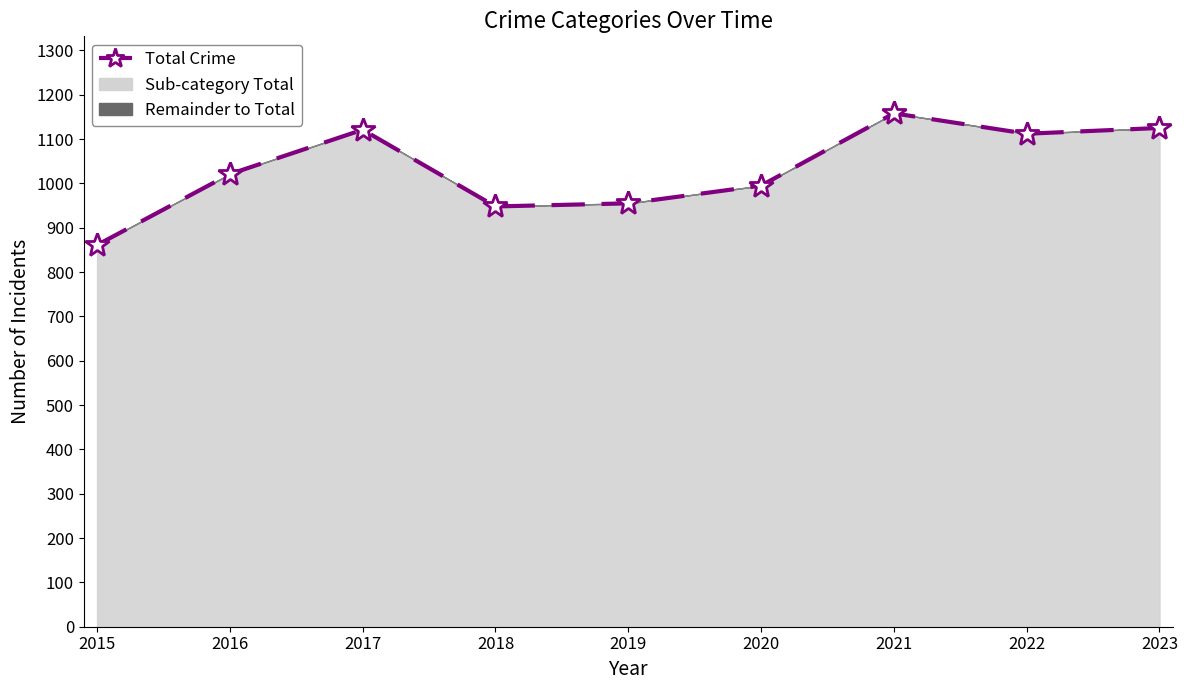

How many interior local peaks (higher than both neighbors) does the data have?

2